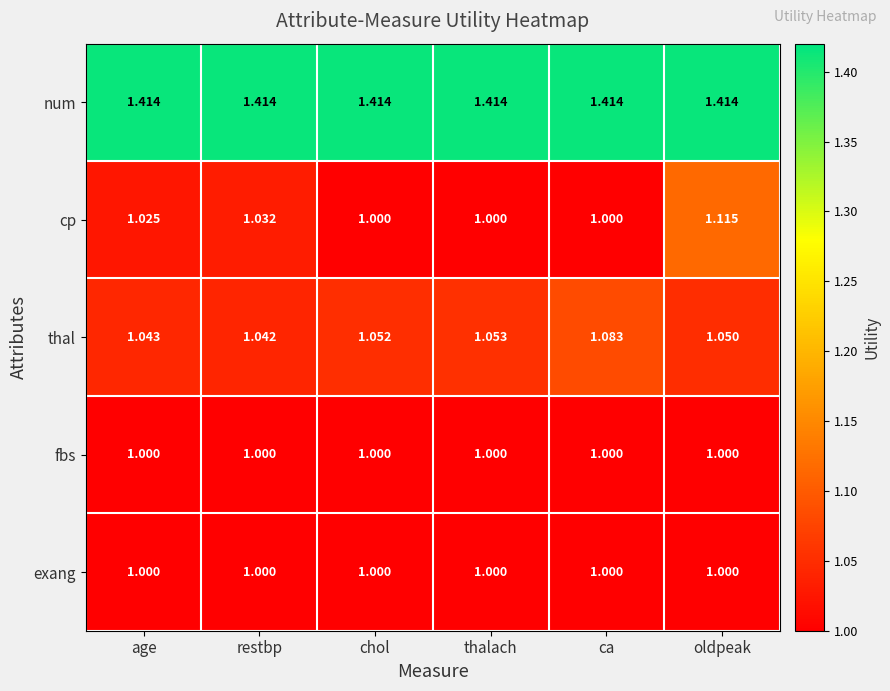

At which category is the sum across all series the highest?

oldpeak